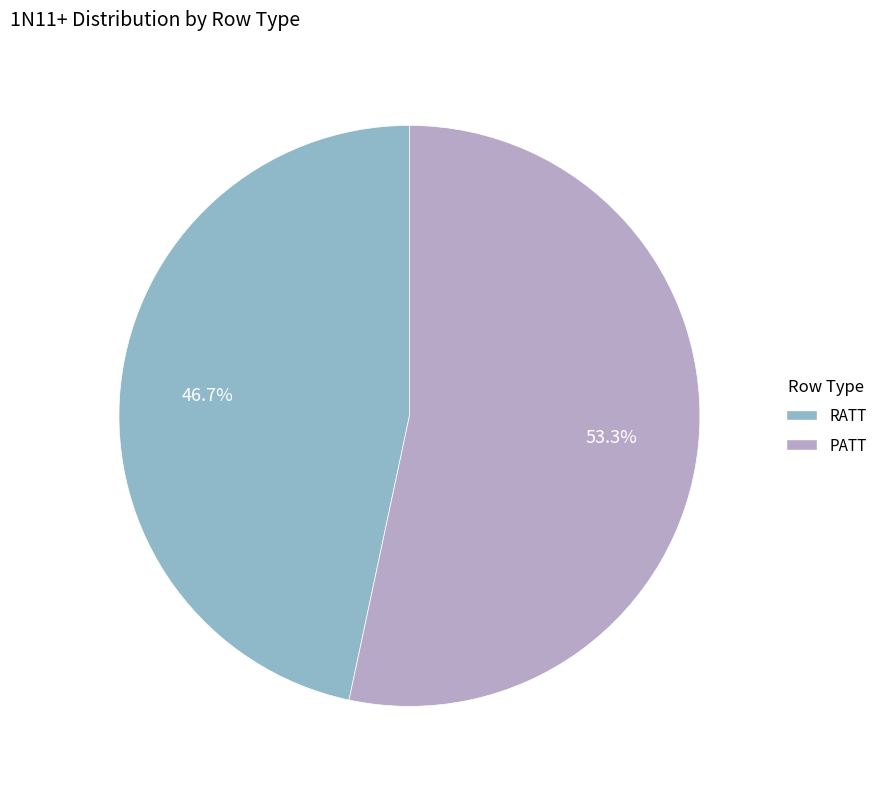

The RATT slice represents 47% of the pie. True or false?

True